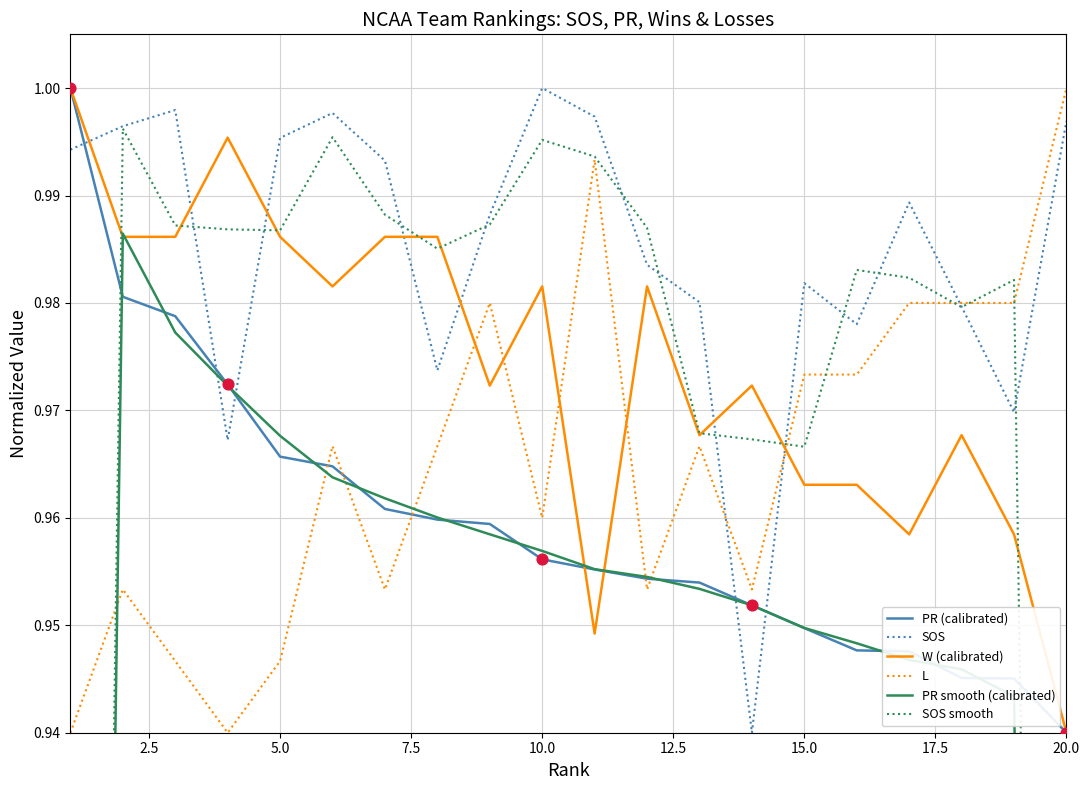

Where is W (calibrated) nearest to the value 0?

20.0